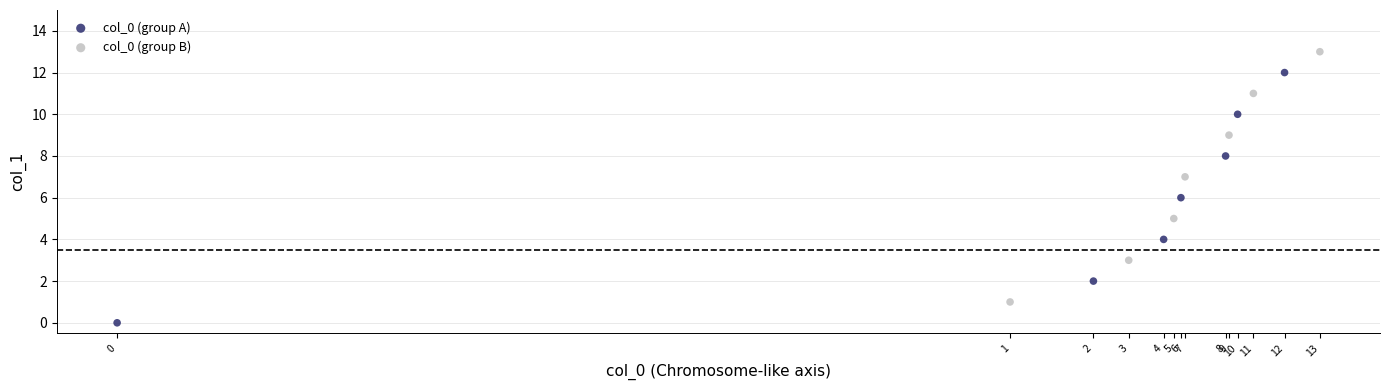

What are all the series names shown in the legend?

col_0 (group A), col_0 (group B)